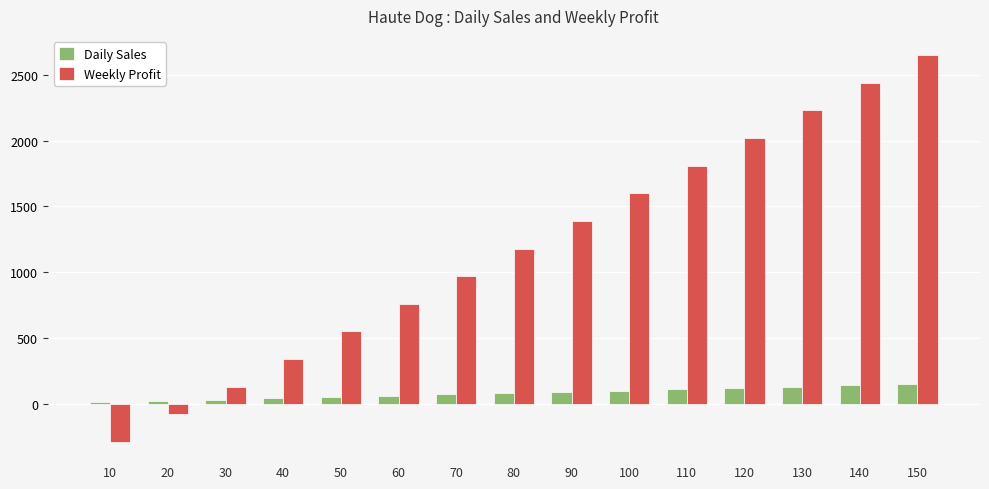

Which series changed the most between 60 and 130?

Weekly Profit